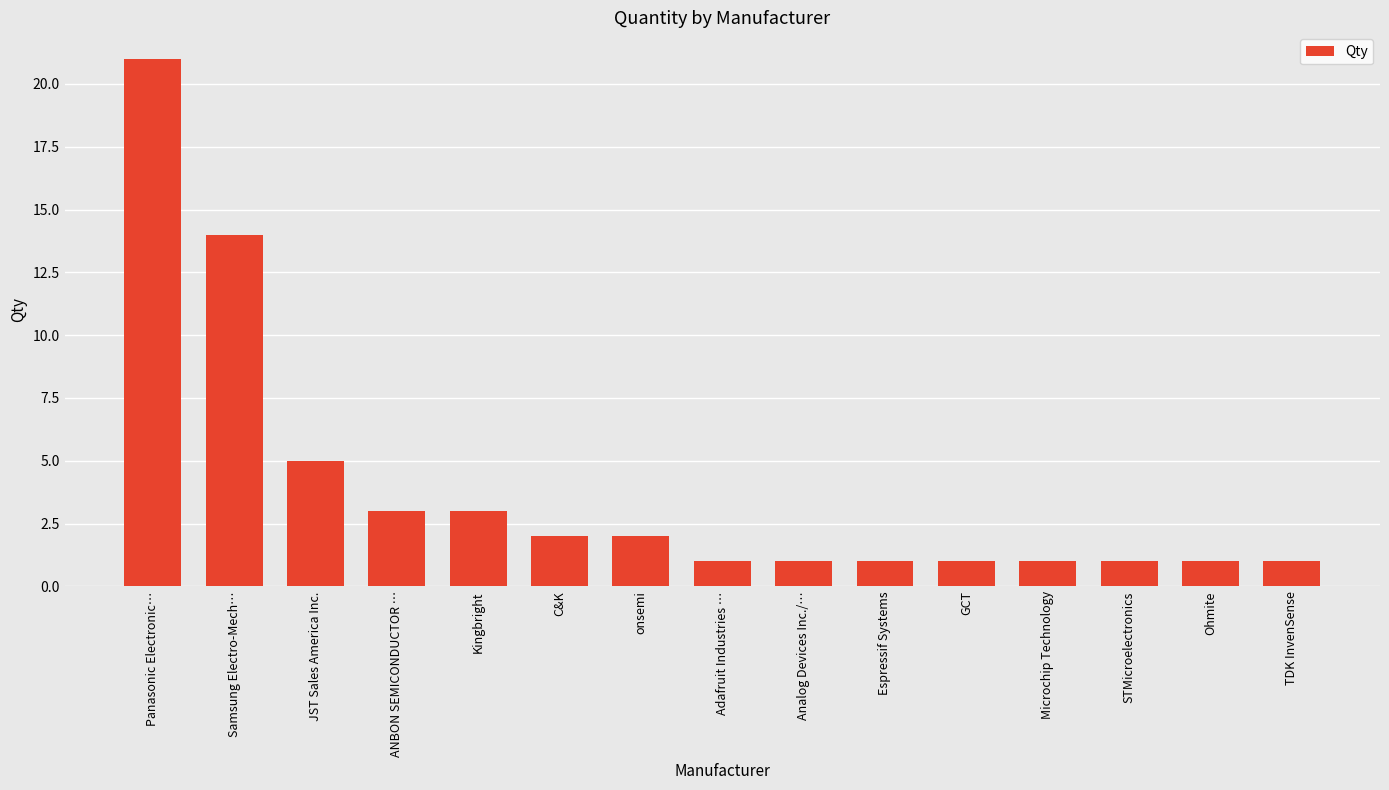

What is the change in value from onsemi to TDK InvenSense?

-1